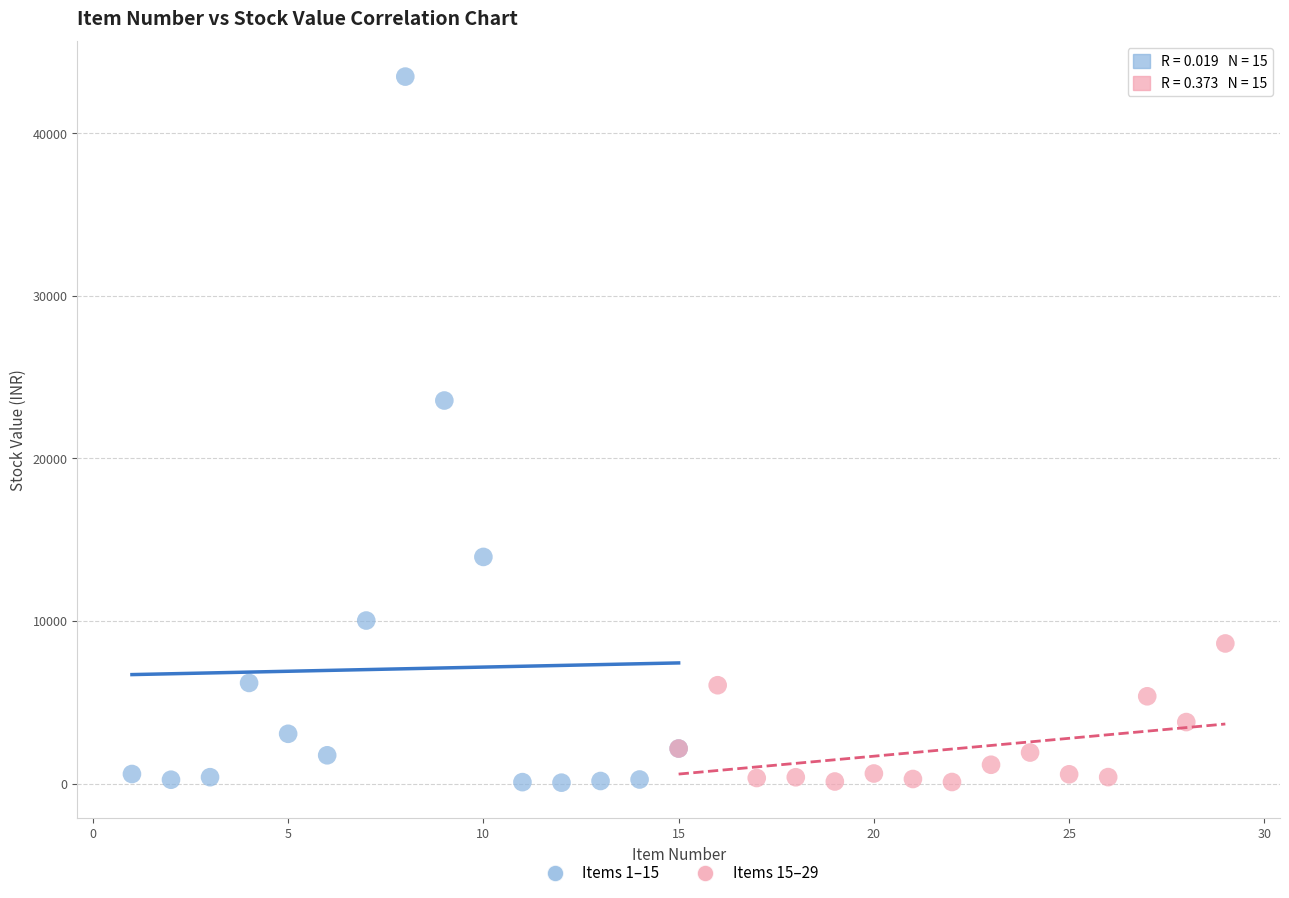

Which series contains the highest Y value?

Items 1–15